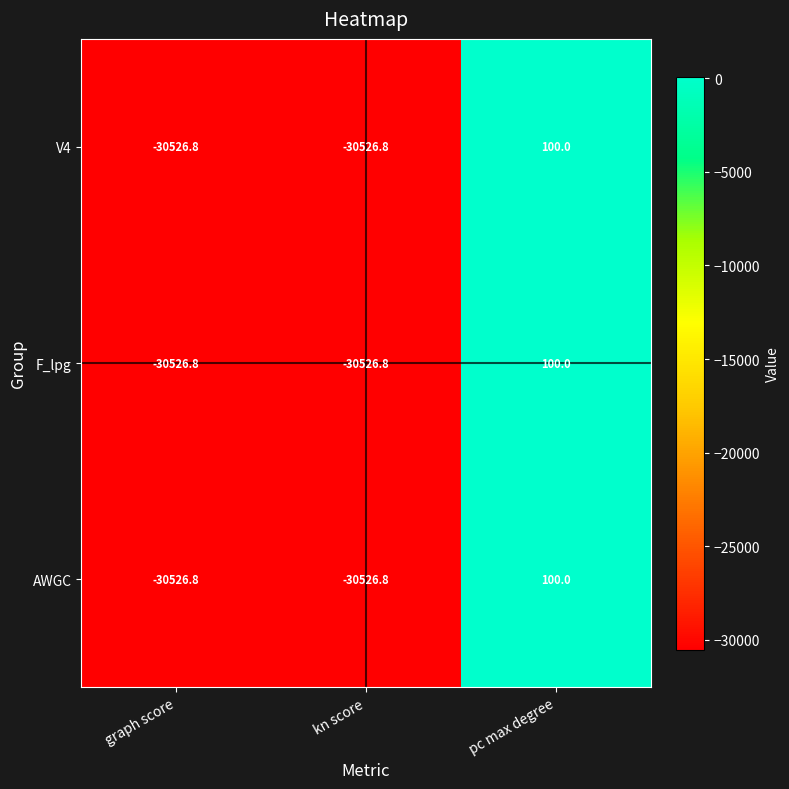

What is the maximum value for F_lpg?

100.0